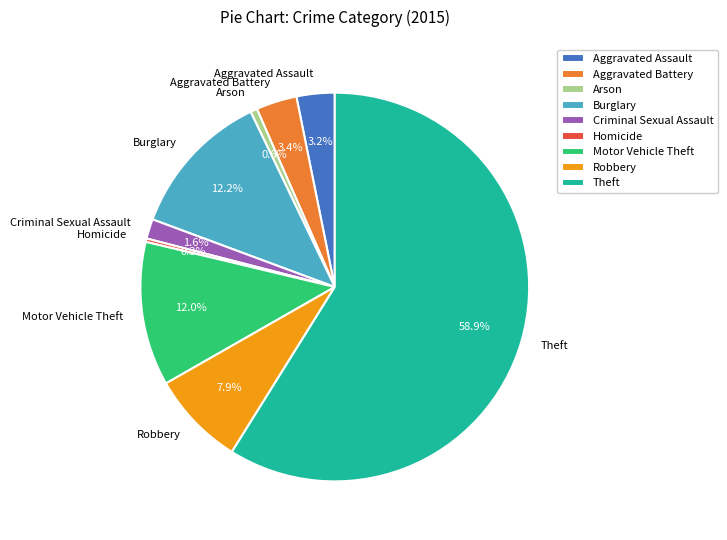

To the nearest percent, what is the average slice percentage?

11%